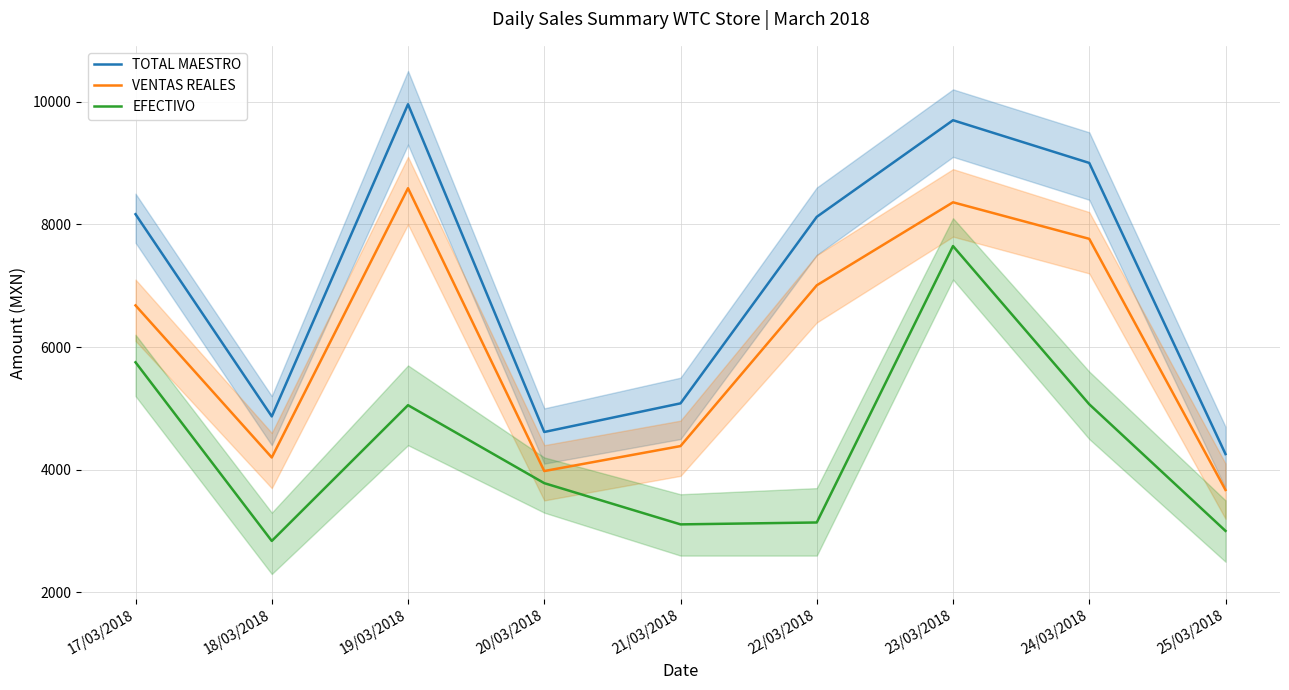

True or false: VENTAS REALES and TOTAL MAESTRO intersect in this chart.

False